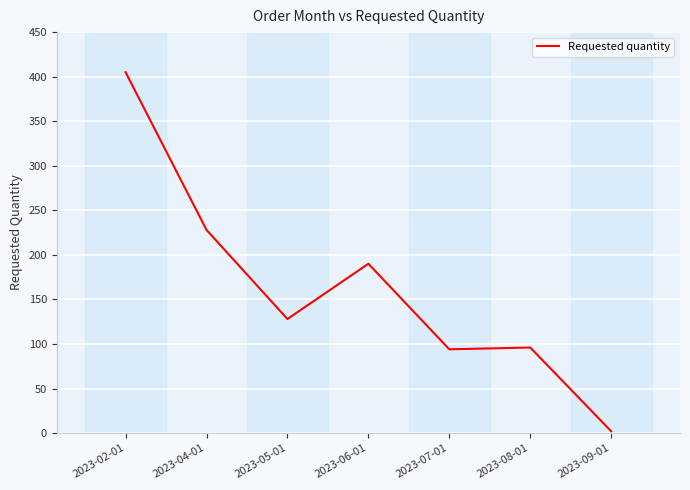

Does the chart display data point markers on the line(s)?

No